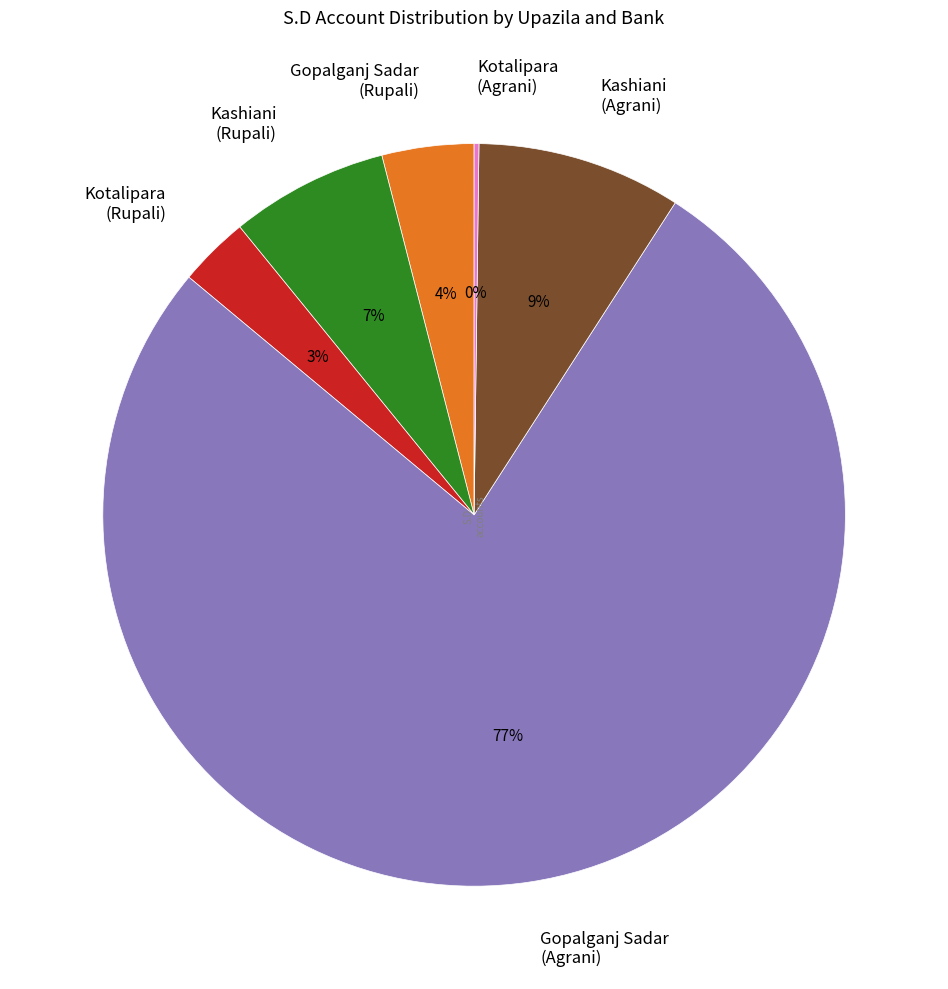

Is the sum of Kashiani (Rupali) and Gopalganj Sadar (Agrani) greater than half?

Yes